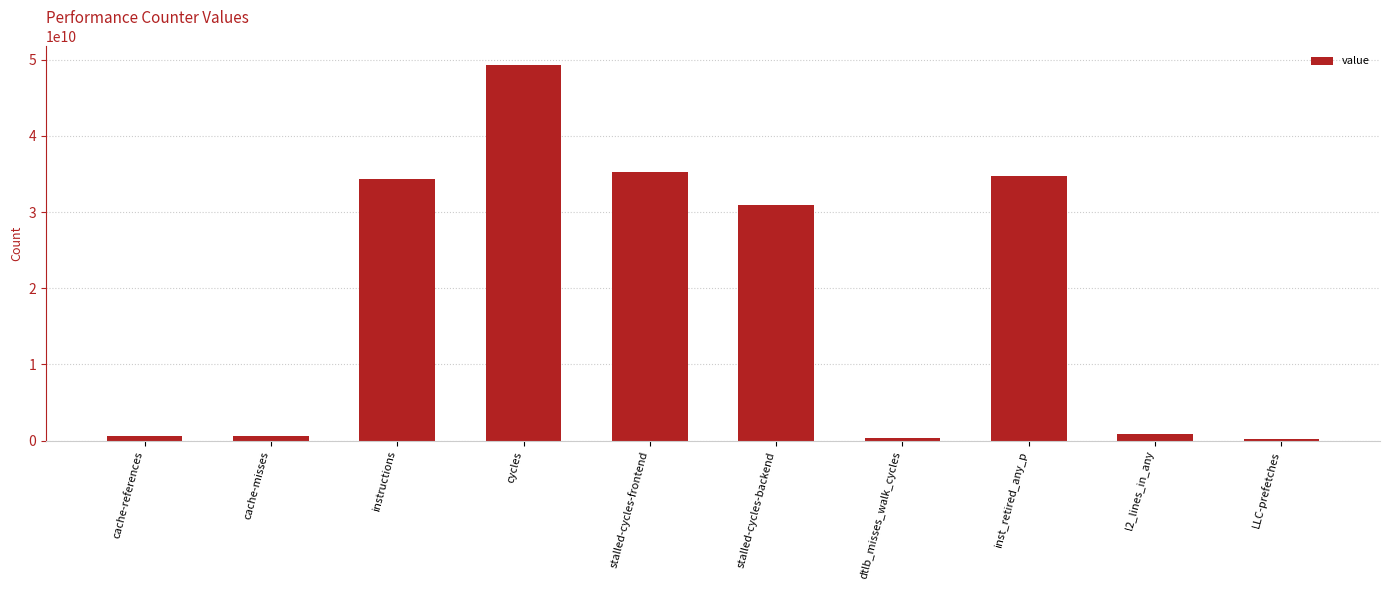

At which label is the value closest to 24771626752?

stalled-cycles-backend